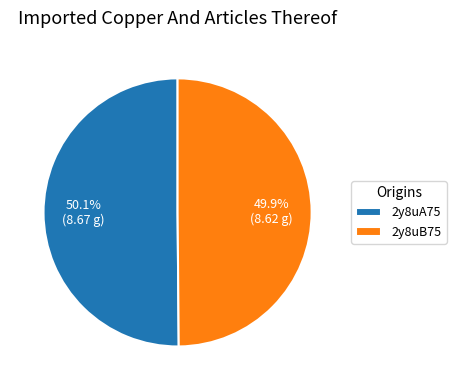

Does any single category account for the majority?

Yes